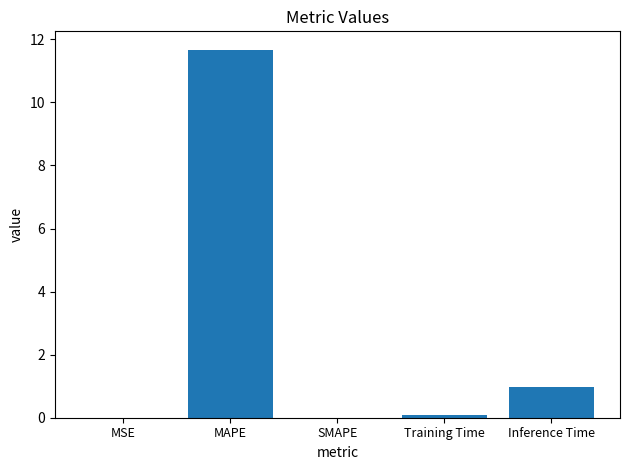

What is the sum of all values?

12.7